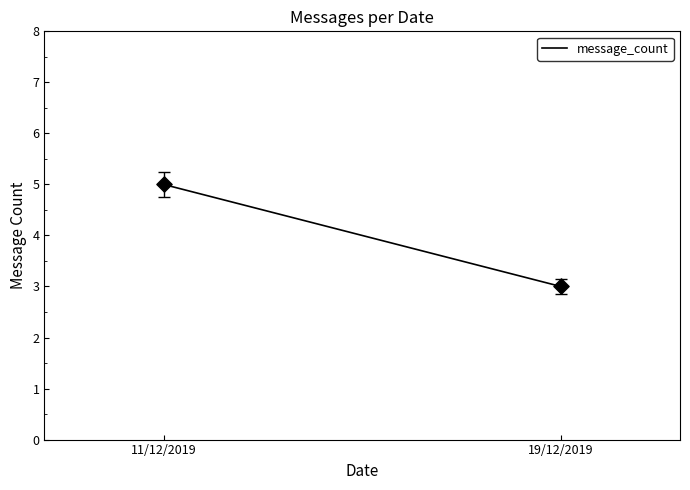

What is the average Y value?

4